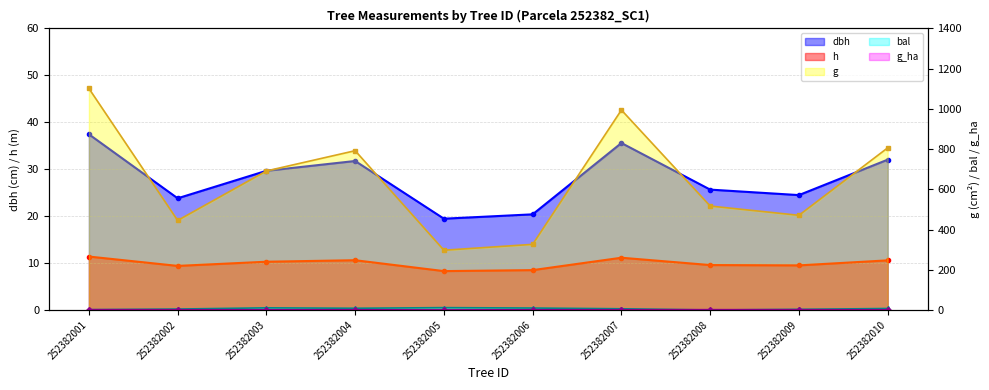

How many categories are shown in the chart?

10